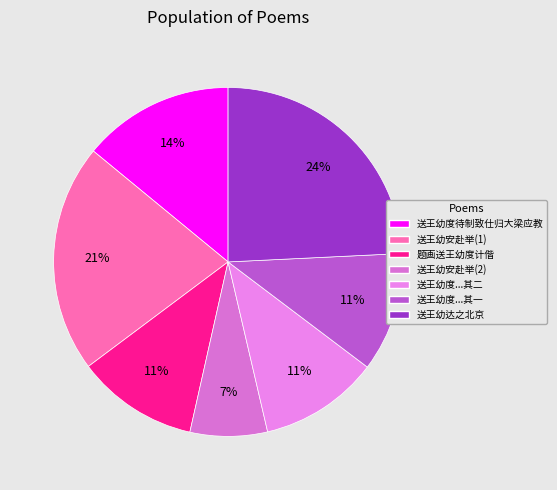

What is the largest slice in the pie chart?

送王幼达之北京